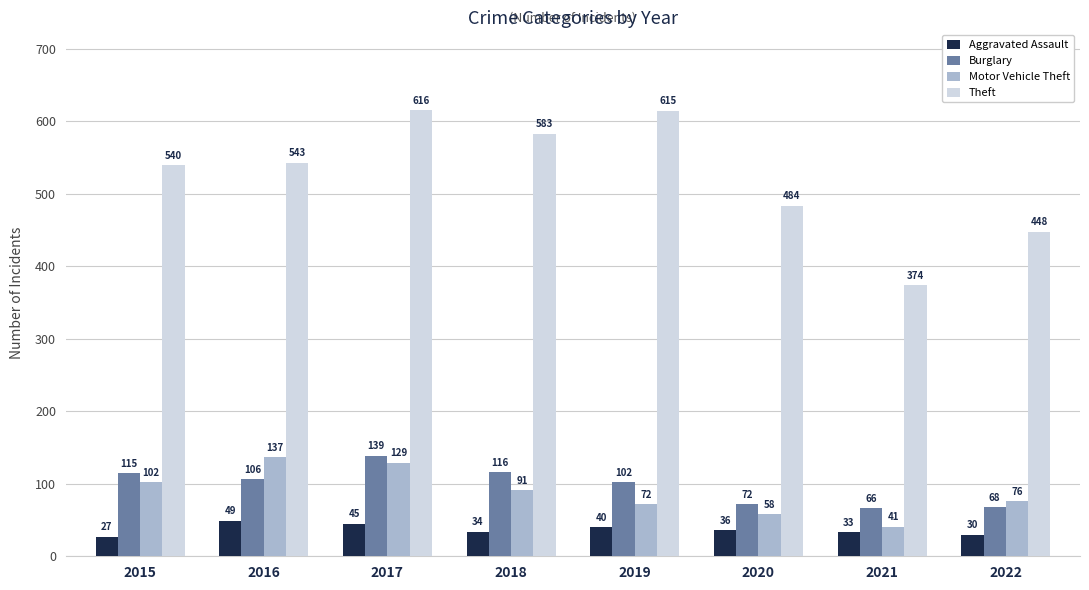

What is the total value across all series at 2021?

514